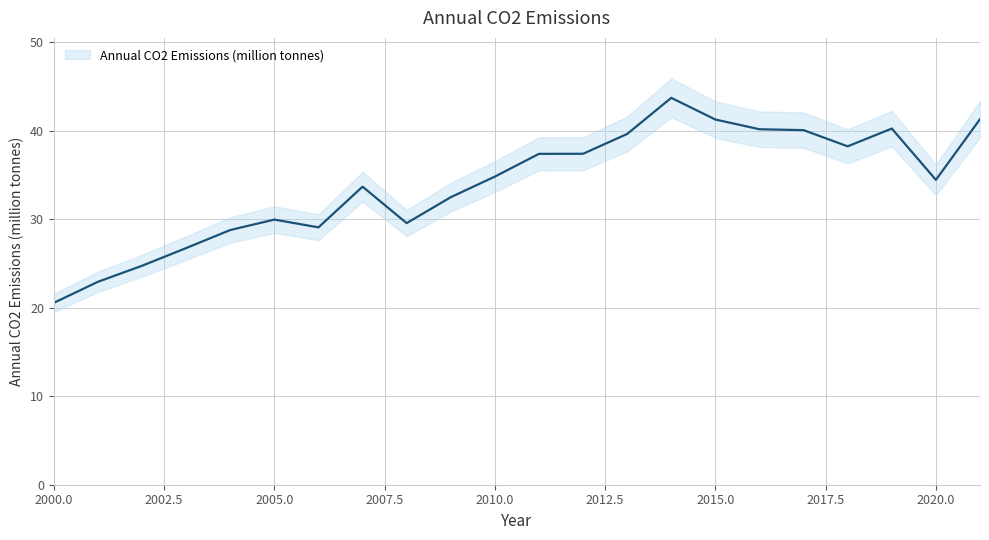

At which category does the chart reach its peak across all series?

2014